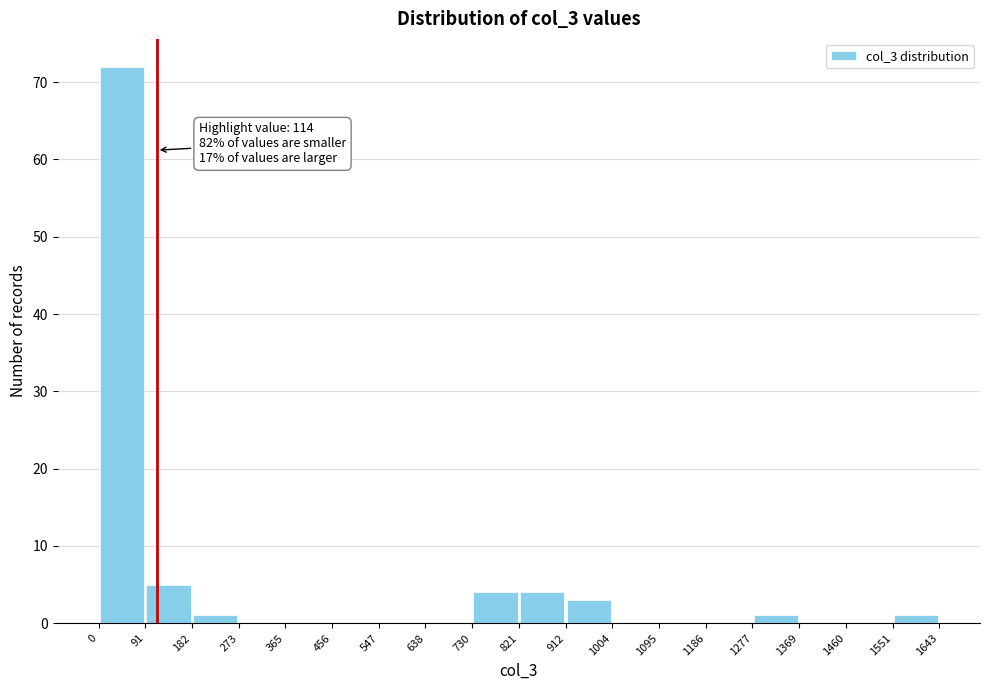

Over which range of the x-axis is the bar tallest?

0 to 91